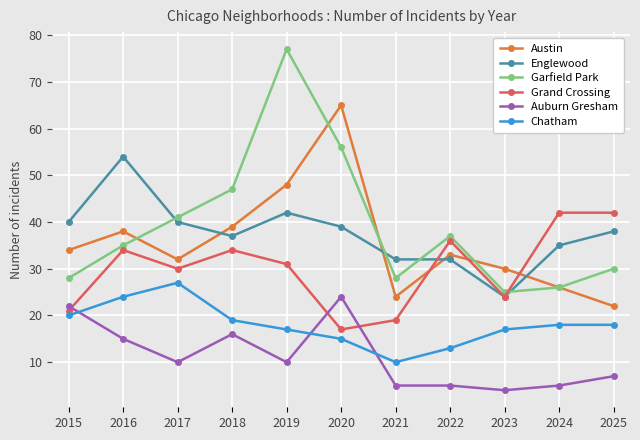

Between 2023 and 2025, which series saw the biggest shift?

Grand Crossing